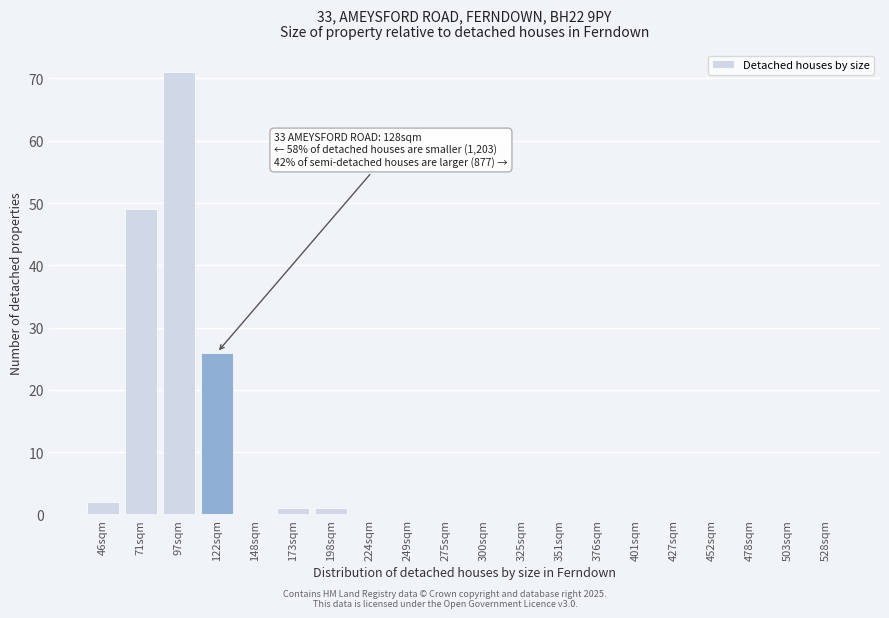

Reading left to right, transcribe all the data shown in this chart.

46sqm=2	71sqm=49	97sqm=71	122sqm=26	148sqm=0	173sqm=1	198sqm=1	224sqm=0	249sqm=0	275sqm=0	300sqm=0	325sqm=0	351sqm=0	376sqm=0	401sqm=0	427sqm=0	452sqm=0	478sqm=0	503sqm=0	528sqm=0